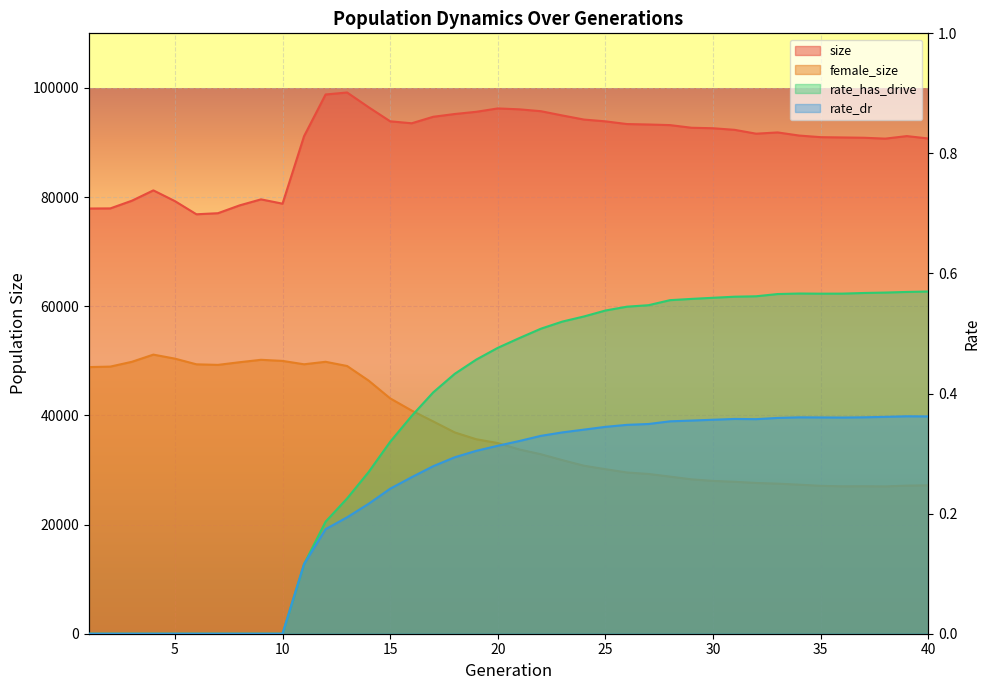

Which has a higher value, 23 or 35?

23